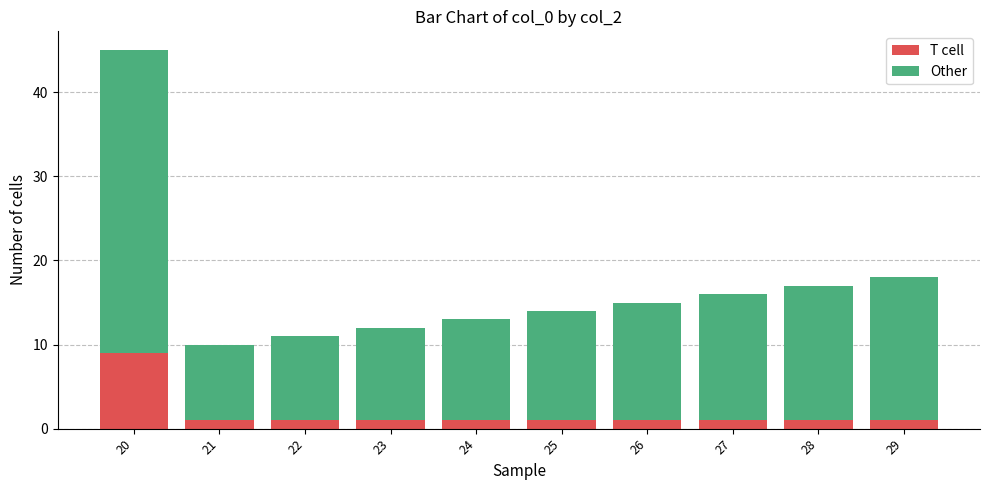

Reading left to right, list the values for the T cell series.

9	1	1	1	1	1	1	1	1	1